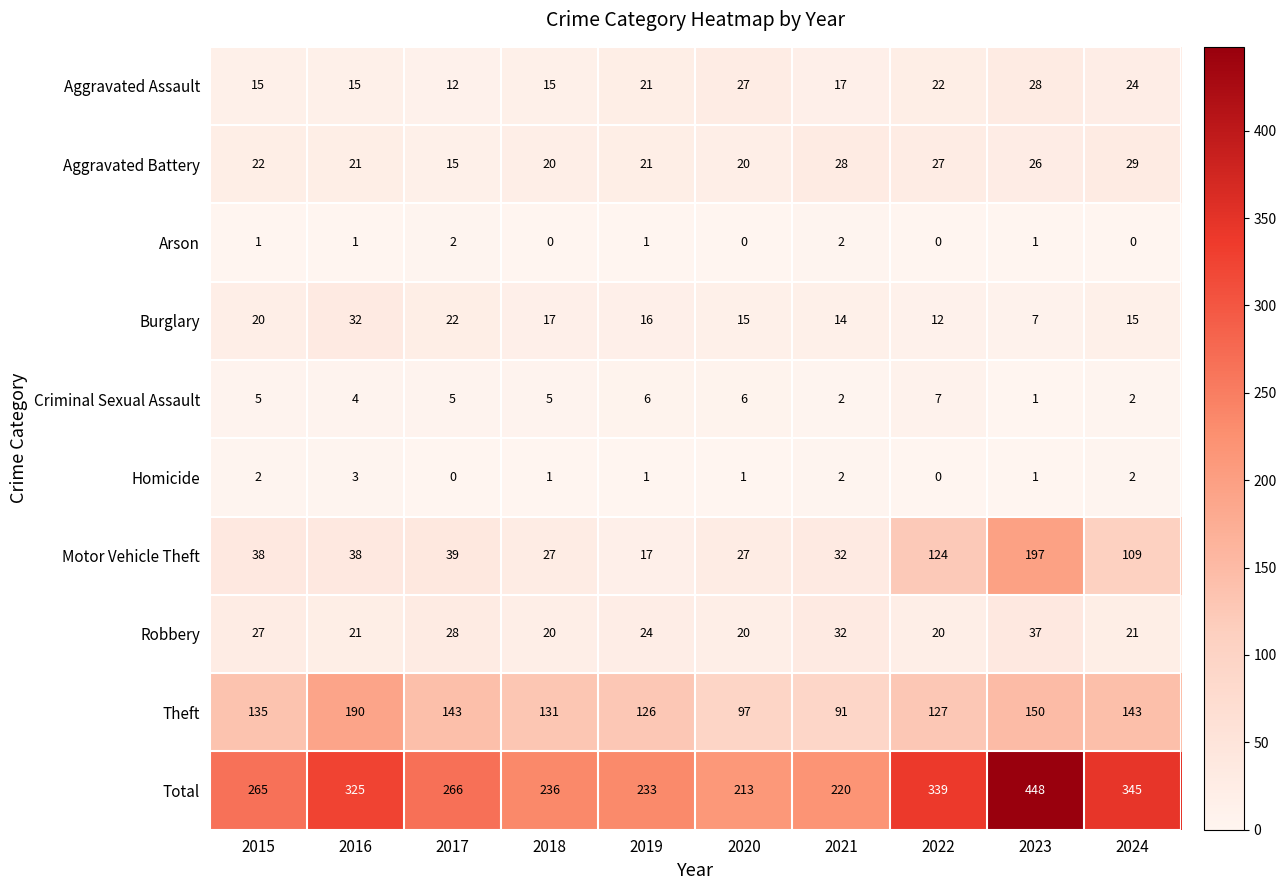

Rank the series by their maximum value, from lowest to highest.

Arson, Homicide, Criminal Sexual Assault, Aggravated Assault, Aggravated Battery, Burglary, Robbery, Theft, Motor Vehicle Theft, Total